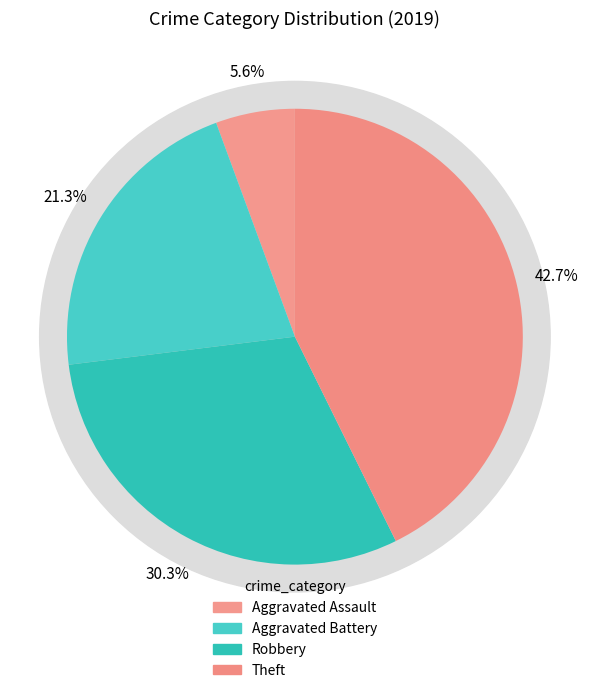

To the nearest percent, what percentage of the pie is Theft?

43%